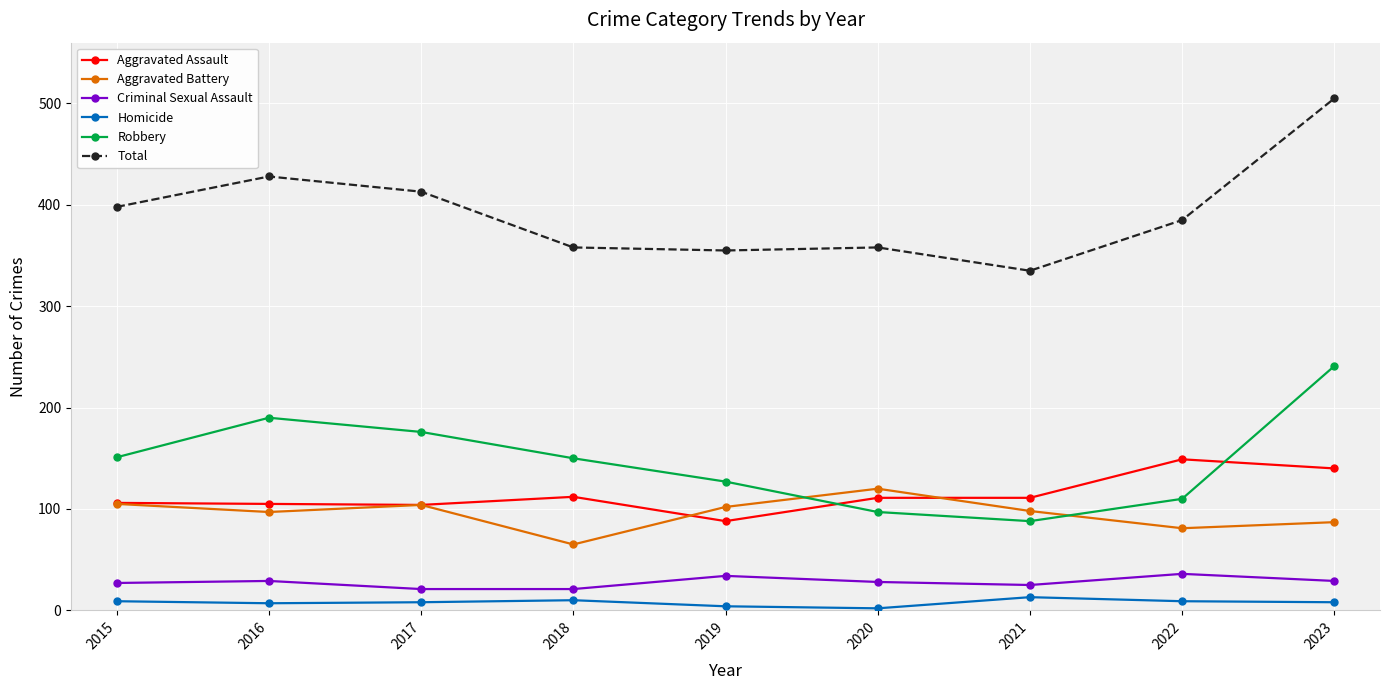

What is the spread (max minus min) of values at 2016?

421